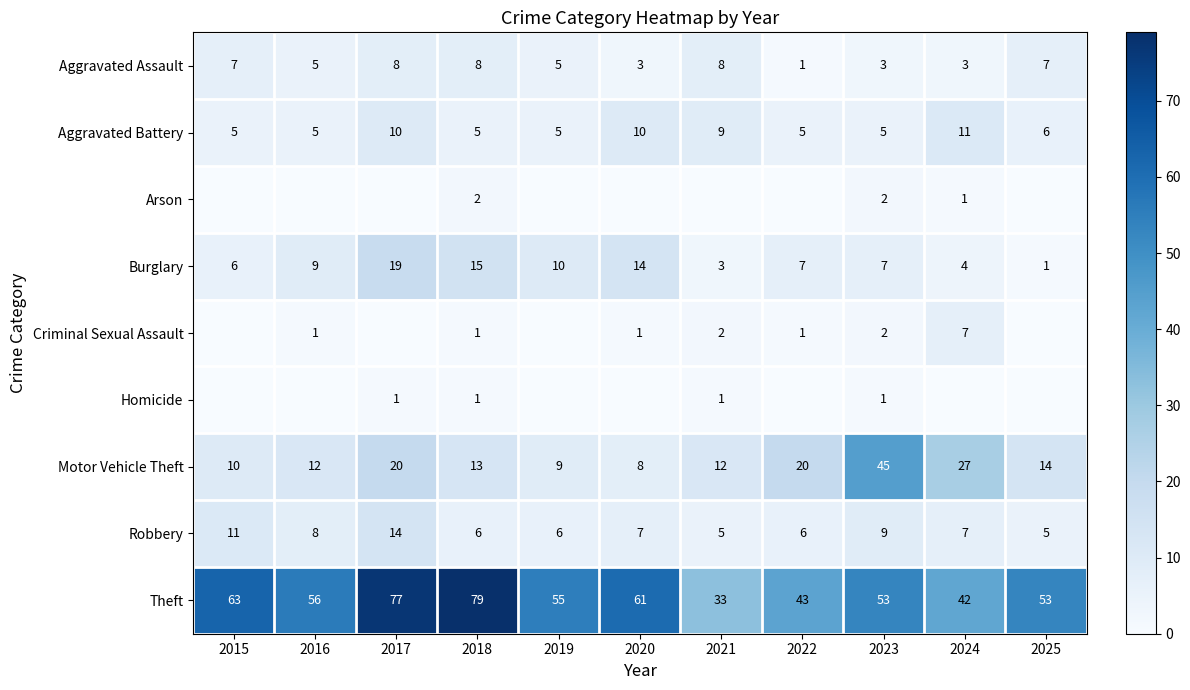

Which has a higher value, 2025 or 2022?

2025